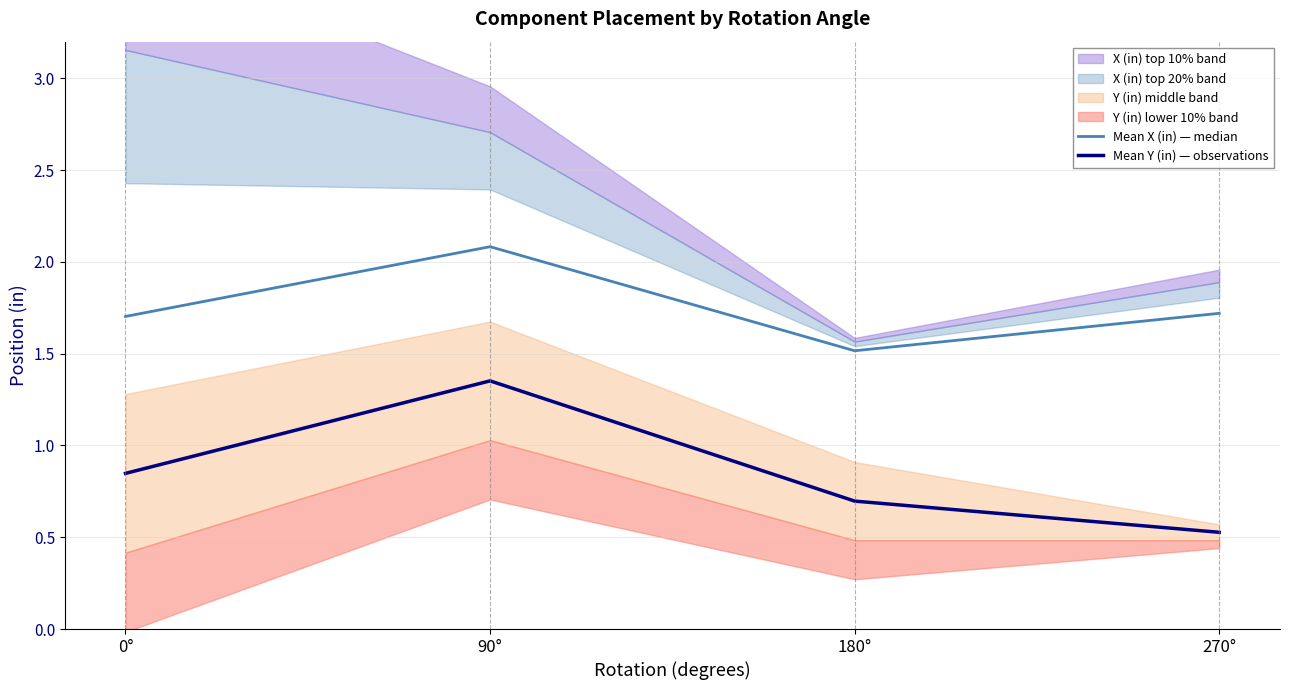

True or false: Mean Y (in) — observations and Mean X (in) — median cross at least once.

False